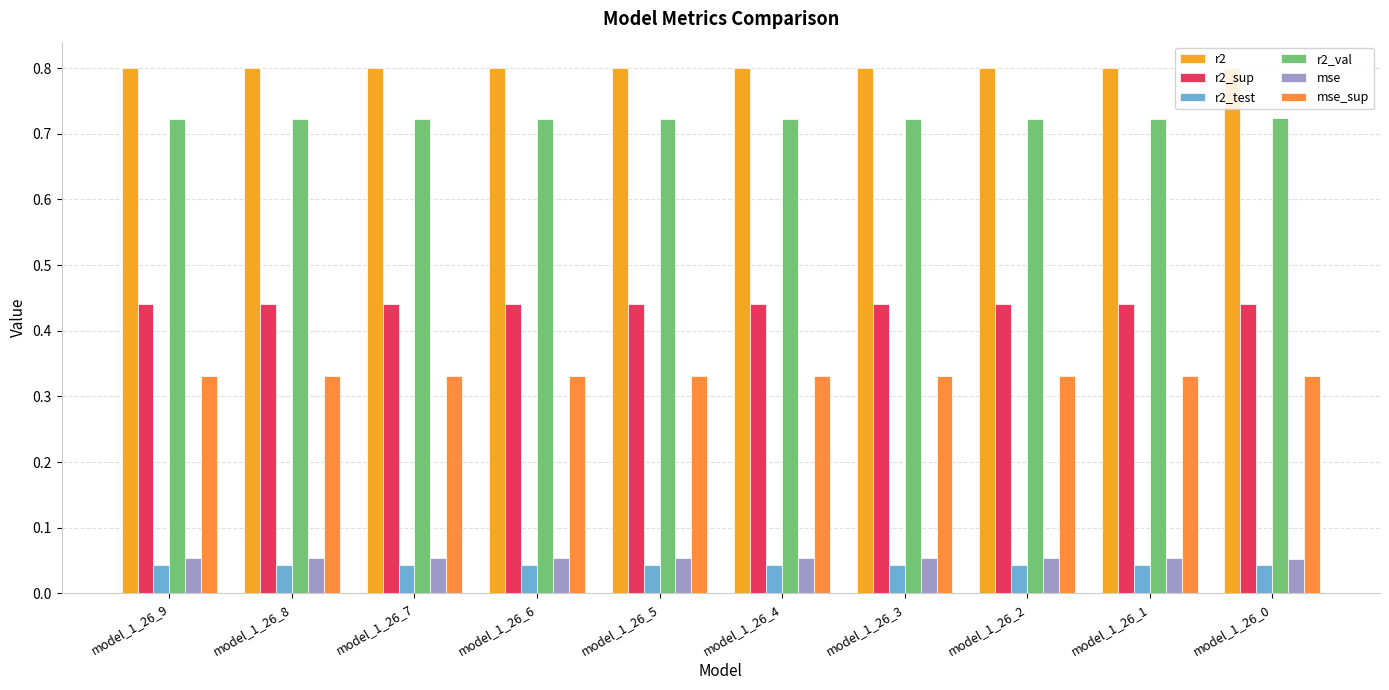

Reading right to left, extract all data points from this chart.

r2: model_1_26_0=0.8	model_1_26_1=0.8	model_1_26_2=0.8	model_1_26_3=0.8	model_1_26_4=0.8	model_1_26_5=0.8	model_1_26_6=0.8	model_1_26_7=0.8	model_1_26_8=0.8	model_1_26_9=0.8
r2_sup: model_1_26_0=0.4	model_1_26_1=0.4	model_1_26_2=0.4	model_1_26_3=0.4	model_1_26_4=0.4	model_1_26_5=0.4	model_1_26_6=0.4	model_1_26_7=0.4	model_1_26_8=0.4	model_1_26_9=0.4
r2_test: model_1_26_0=0.0	model_1_26_1=0.0	model_1_26_2=0.0	model_1_26_3=0.0	model_1_26_4=0.0	model_1_26_5=0.0	model_1_26_6=0.0	model_1_26_7=0.0	model_1_26_8=0.0	model_1_26_9=0.0
r2_val: model_1_26_0=0.7	model_1_26_1=0.7	model_1_26_2=0.7	model_1_26_3=0.7	model_1_26_4=0.7	model_1_26_5=0.7	model_1_26_6=0.7	model_1_26_7=0.7	model_1_26_8=0.7	model_1_26_9=0.7
mse: model_1_26_0=0.1	model_1_26_1=0.1	model_1_26_2=0.1	model_1_26_3=0.1	model_1_26_4=0.1	model_1_26_5=0.1	model_1_26_6=0.1	model_1_26_7=0.1	model_1_26_8=0.1	model_1_26_9=0.1
mse_sup: model_1_26_0=0.3	model_1_26_1=0.3	model_1_26_2=0.3	model_1_26_3=0.3	model_1_26_4=0.3	model_1_26_5=0.3	model_1_26_6=0.3	model_1_26_7=0.3	model_1_26_8=0.3	model_1_26_9=0.3